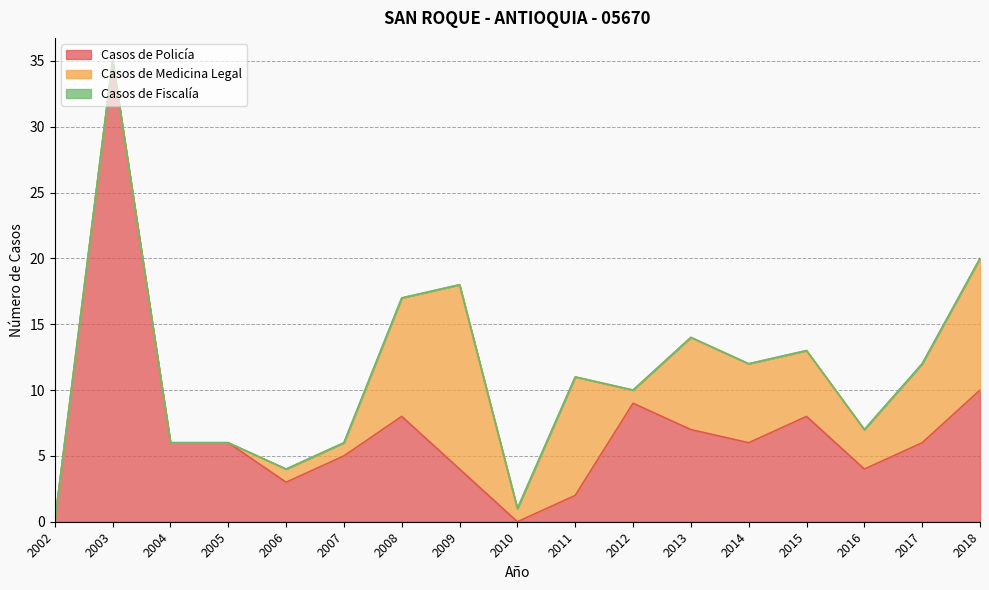

What is the spread (max minus min) of values at 2009?

14